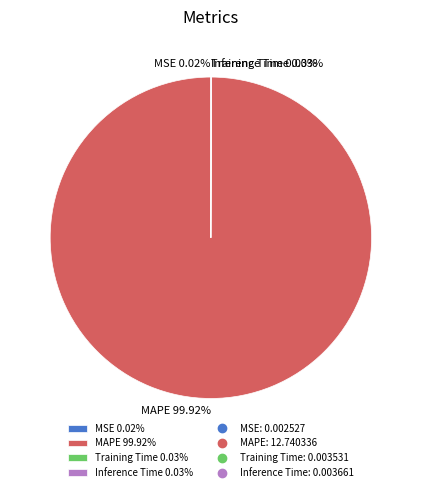

Is there any slice that represents more than half of the pie?

Yes